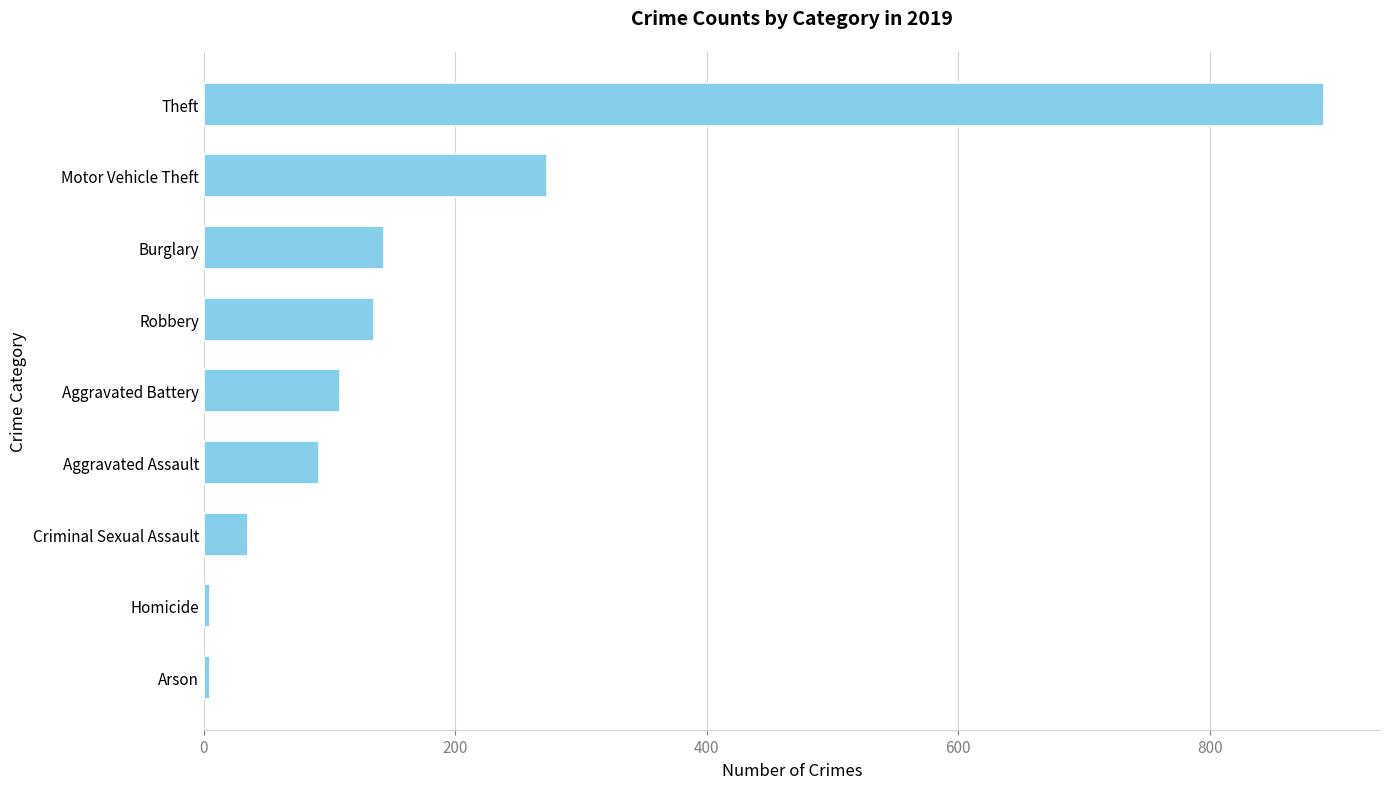

True or false: the data shows 92 at Aggravated Assault.

True